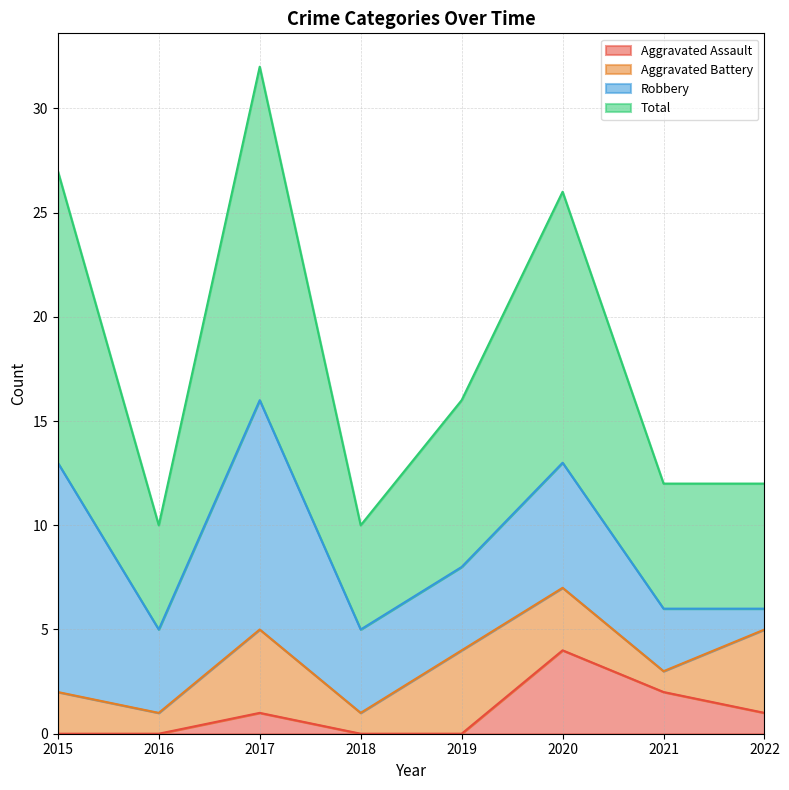

How many lines are shown in the chart?

4